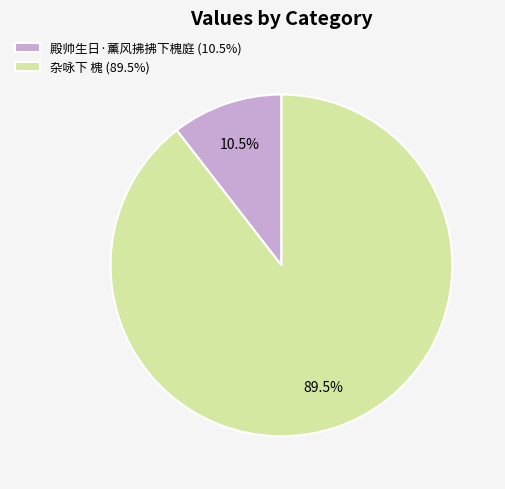

Does 殿帅生日·薰风拂拂下槐庭 (10.5%) account for over 50% of the chart?

No